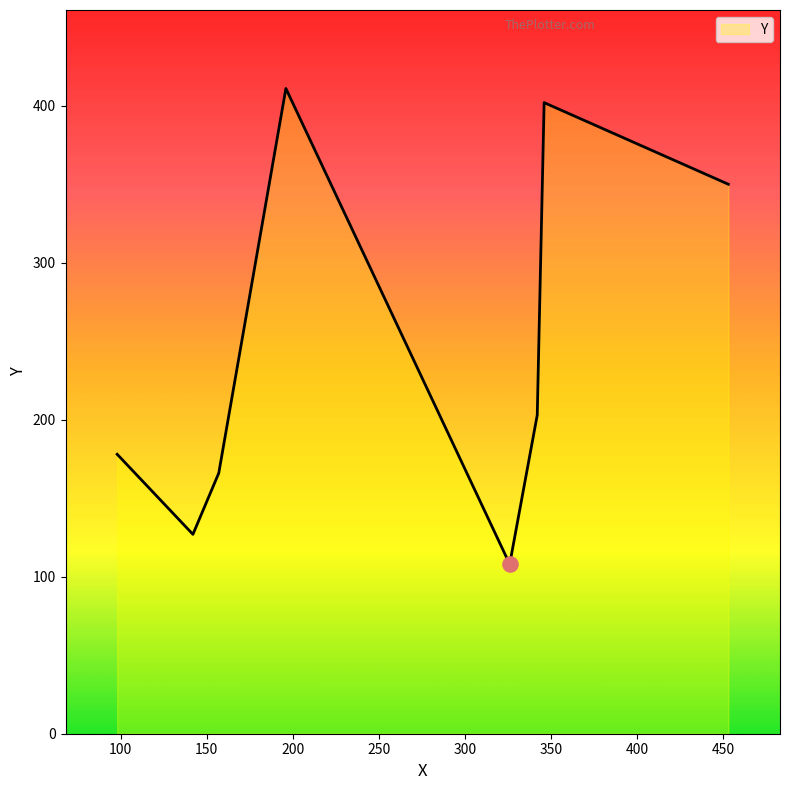

What is the greatest value displayed?

411